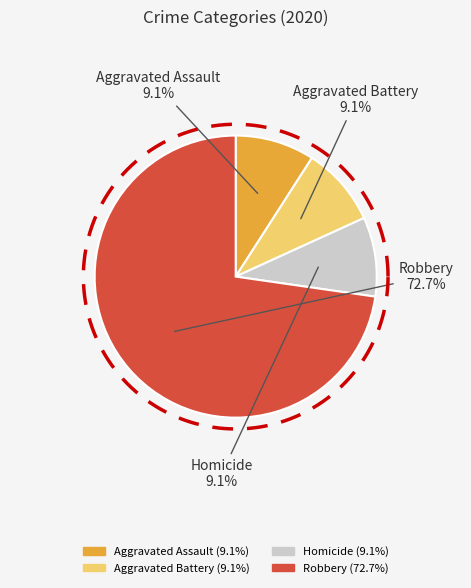

Combined, do Aggravated Assault and Criminal Sexual Assault account for over 50%?

No